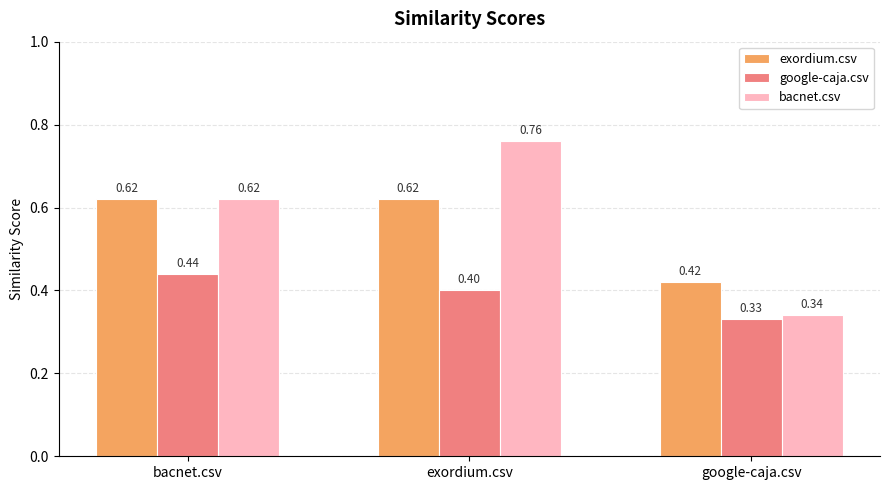

List the series in order of their peak value, lowest first.

google-caja.csv, exordium.csv, bacnet.csv